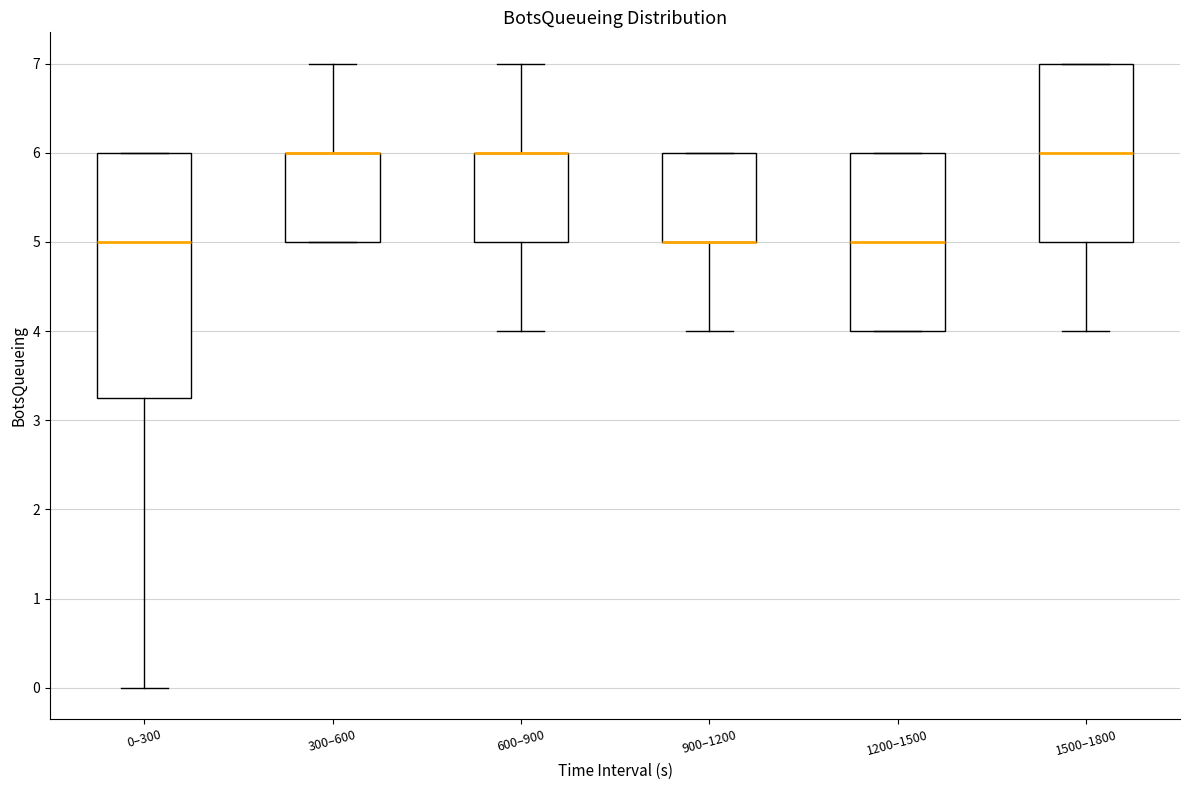

Which box is the tallest, from its lower edge to its upper edge?

0–300